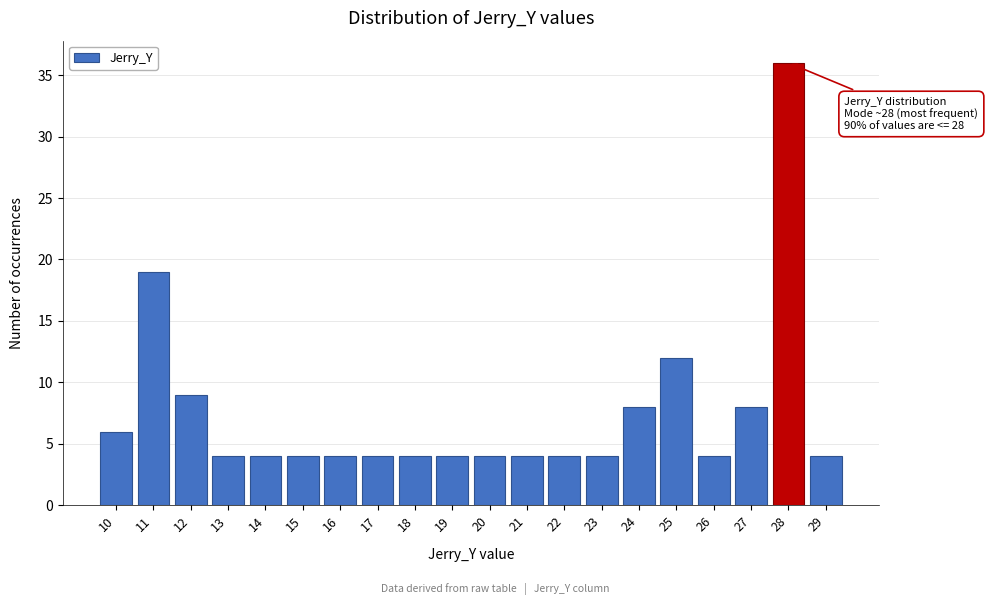

Reading left to right, what are all the values shown in this chart?

6	19	9	4	4	4	4	4	4	4	4	4	4	4	8	12	4	8	36	4